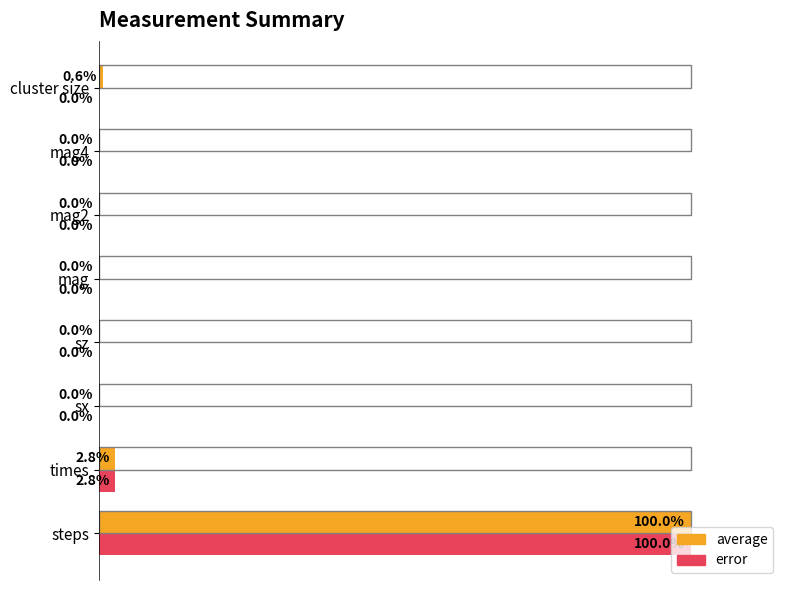

At which category is the sum across all series the highest?

steps